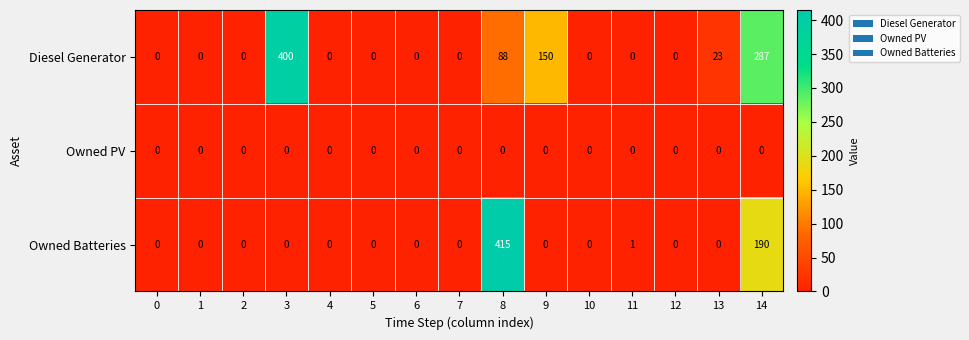

The Diesel Generator series shows 38 at 9. True or false?

False